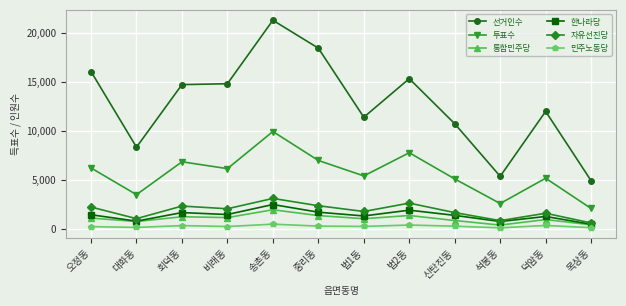

Is the value of 자유선진당 at 덕암동 greater than the value of 민주노동당 at 대화동?

Yes